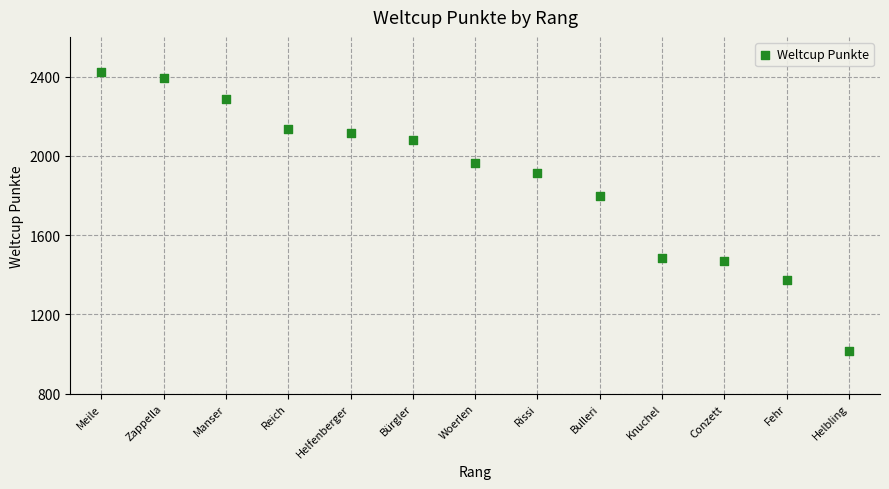

What is the range of X values (max minus min)?

12